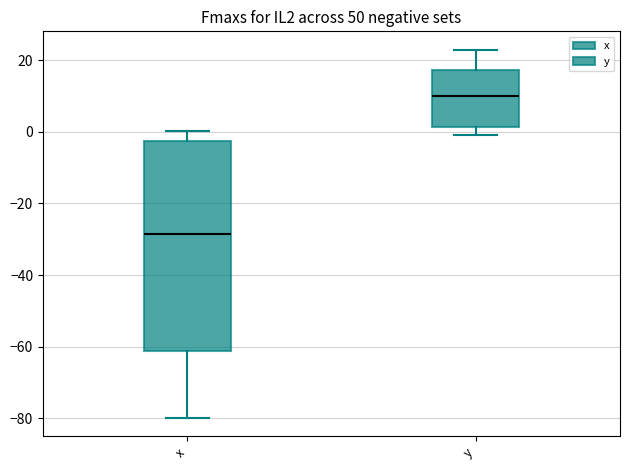

Which box has the highest median line?

y